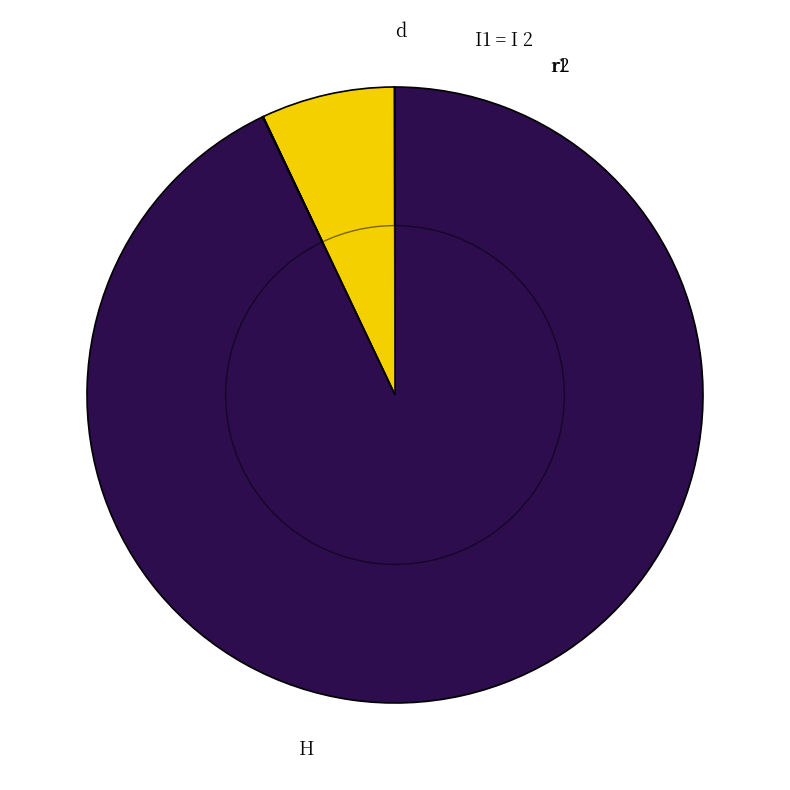

Is it true that r2 is 9% of the pie?

False